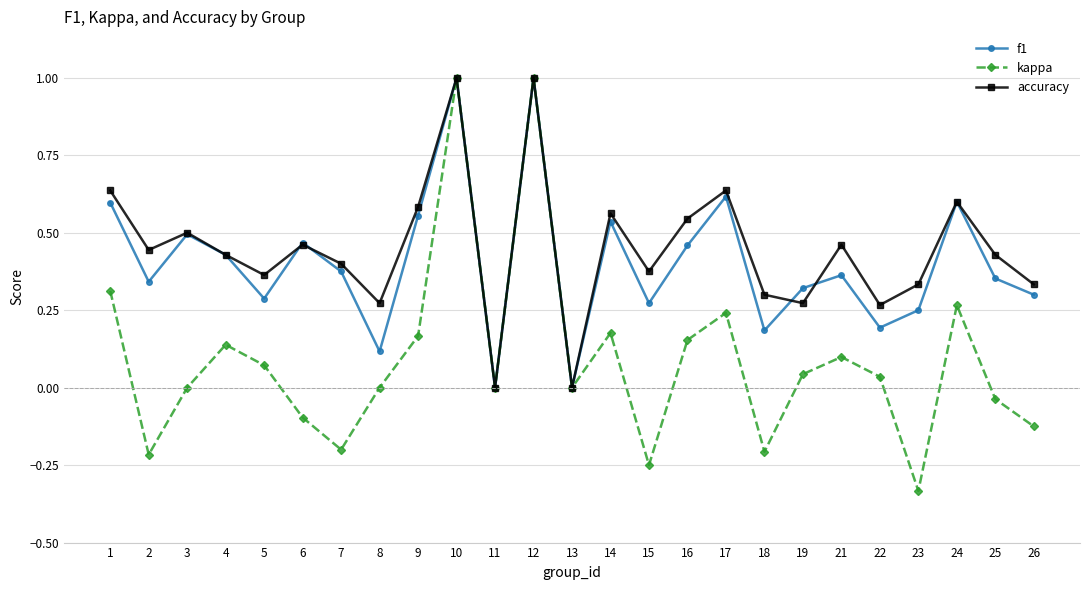

Is it true that accuracy equals 0.9 at 16?

False